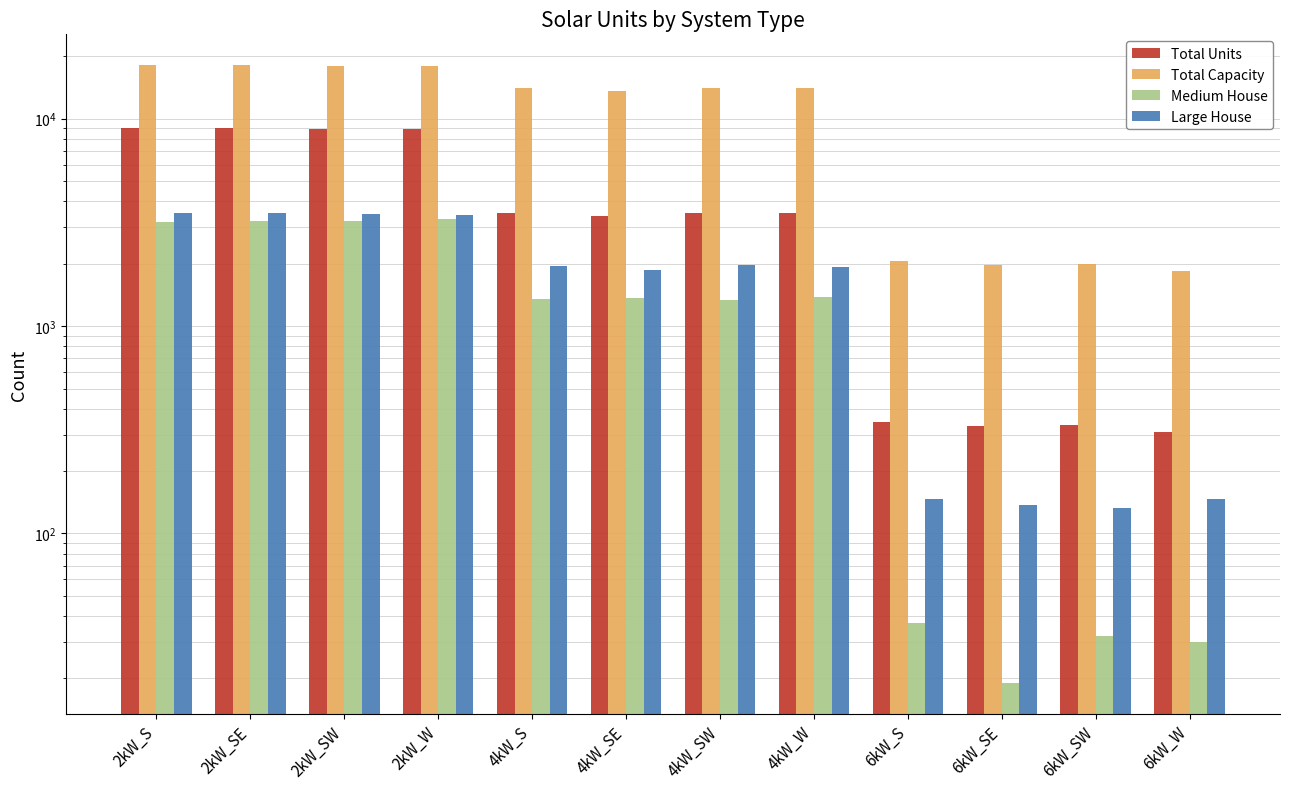

Which has a higher value, 2kW_SE or 4kW_SW?

2kW_SE